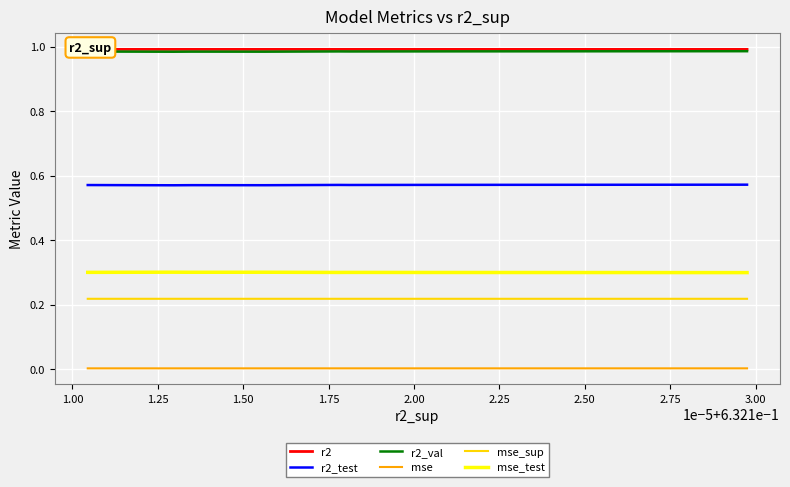

Rank the series by their maximum value, from highest to lowest.

r2, r2_val, r2_test, mse_test, mse_sup, mse